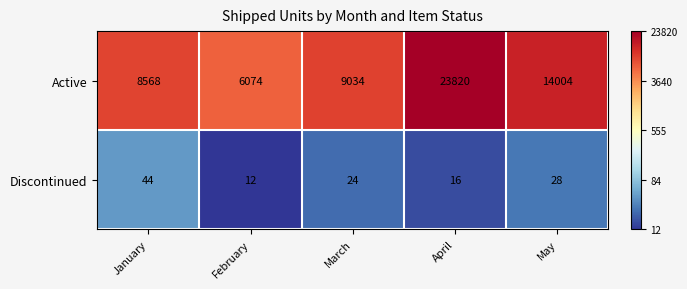

Between February and March, which series saw the biggest shift?

Active